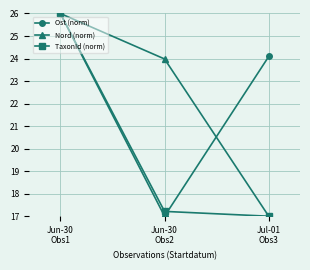

What is the value of the Nord (norm) point at the 1st from the left?

26.0